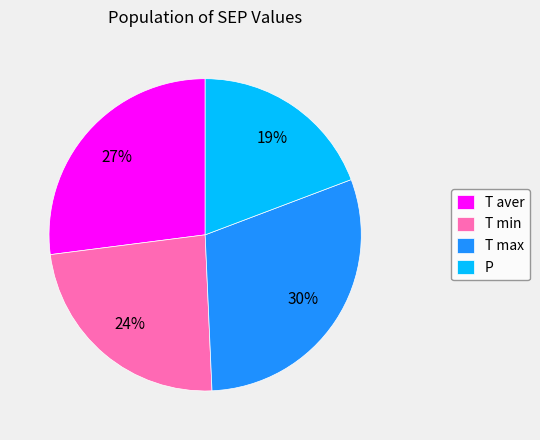

The T min slice represents 24% of the pie. True or false?

True